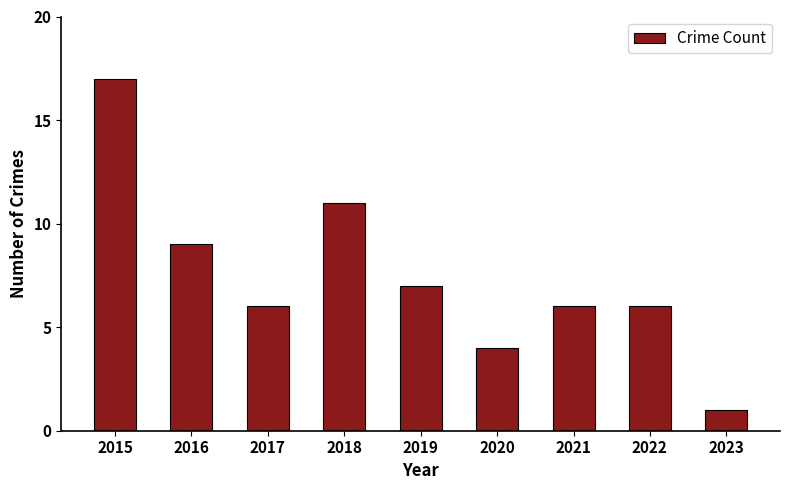

Approximately how many times larger is the value at 2018 compared to 2019?

1.6